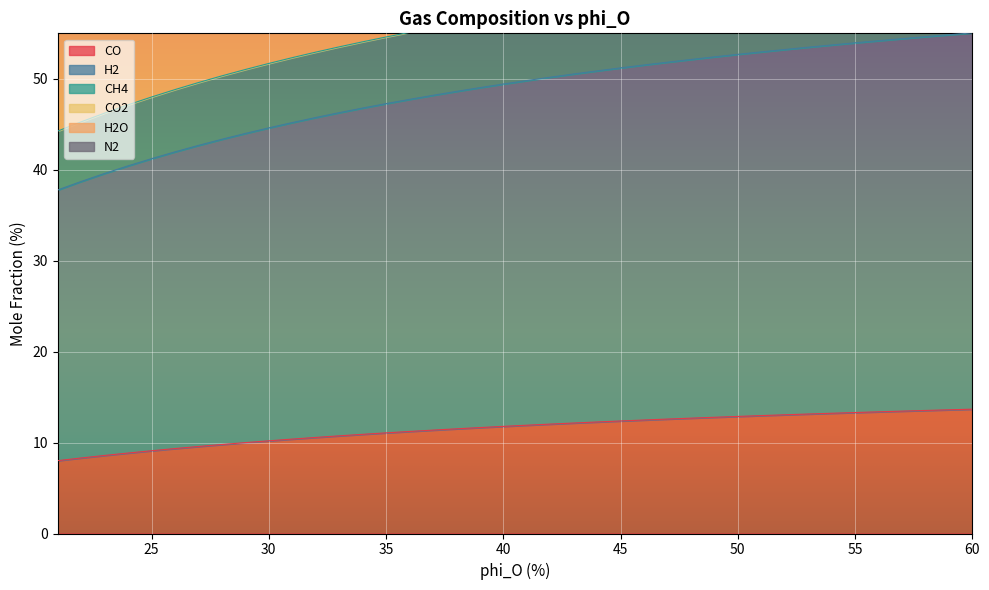

How many lines are shown in the chart?

6